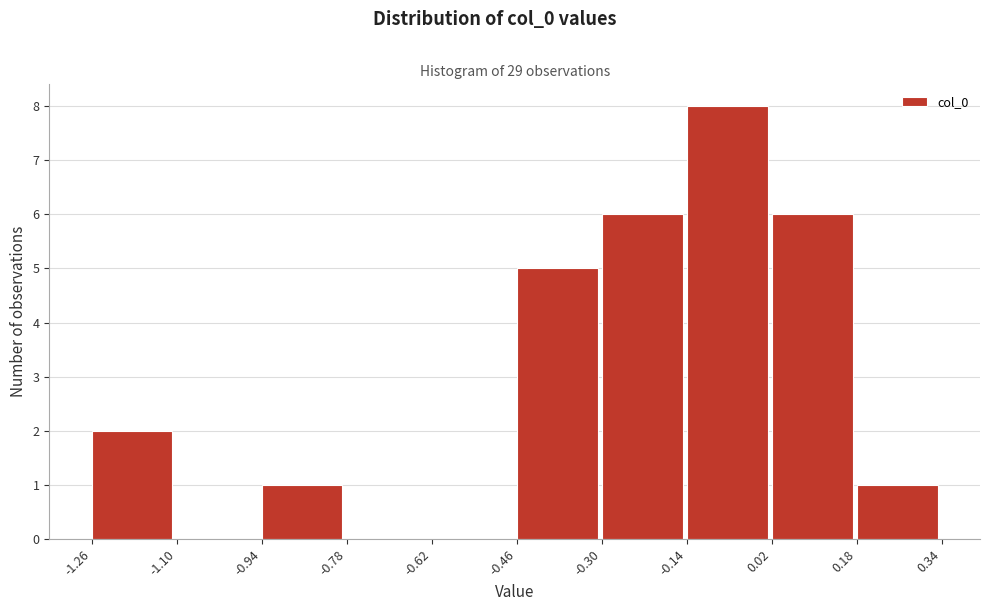

Reading left to right, list every bar in this chart as the range it spans on the x-axis followed by its height. The values are not printed on the chart, so give them approximately, as read against the axis.

-1.26 to -1.10: 2
-1.10 to -0.94: 0
-0.94 to -0.78: 1
-0.78 to -0.62: 0
-0.62 to -0.46: 0
-0.46 to -0.30: 5
-0.30 to -0.14: 6
-0.14 to 0.02: 8
0.02 to 0.18: 6
0.18 to 0.34: 1